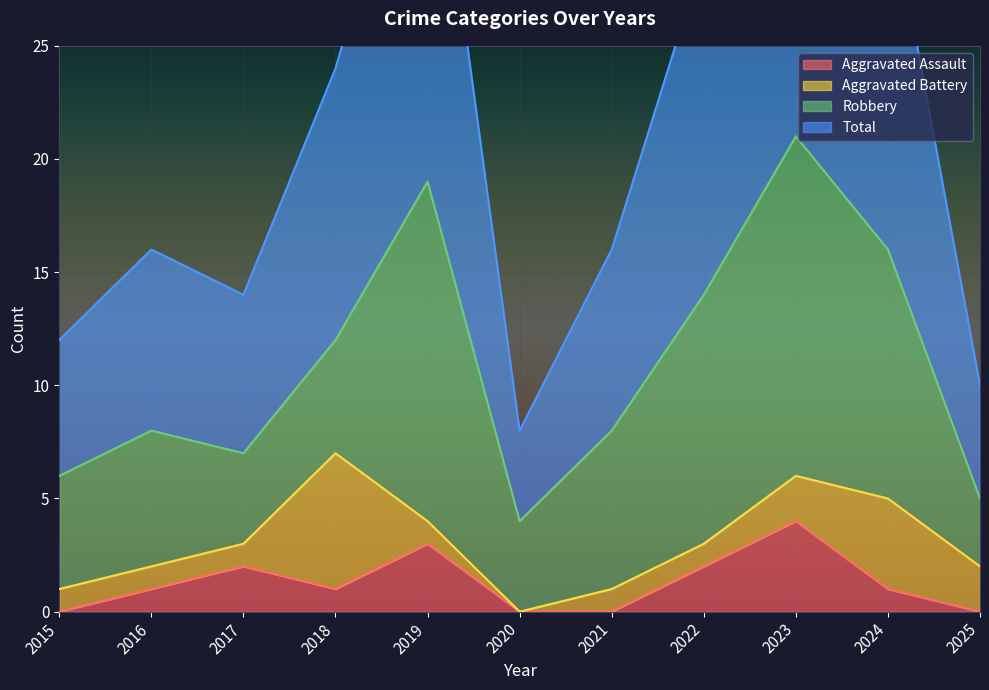

The Aggravated Assault series shows 0 at 2021. True or false?

True